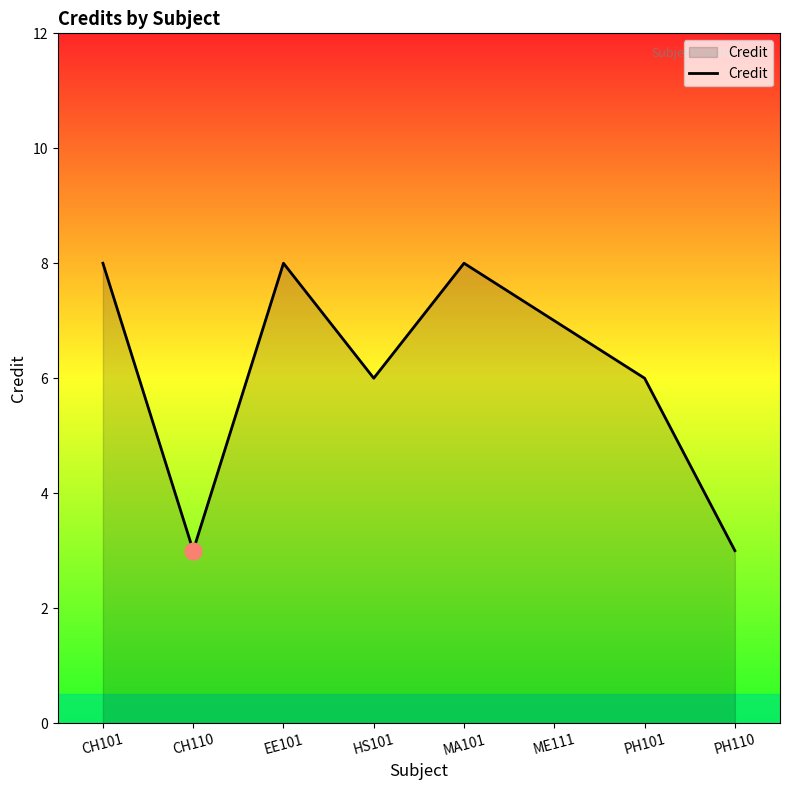

Between EE101 and ME111, which is larger?

EE101